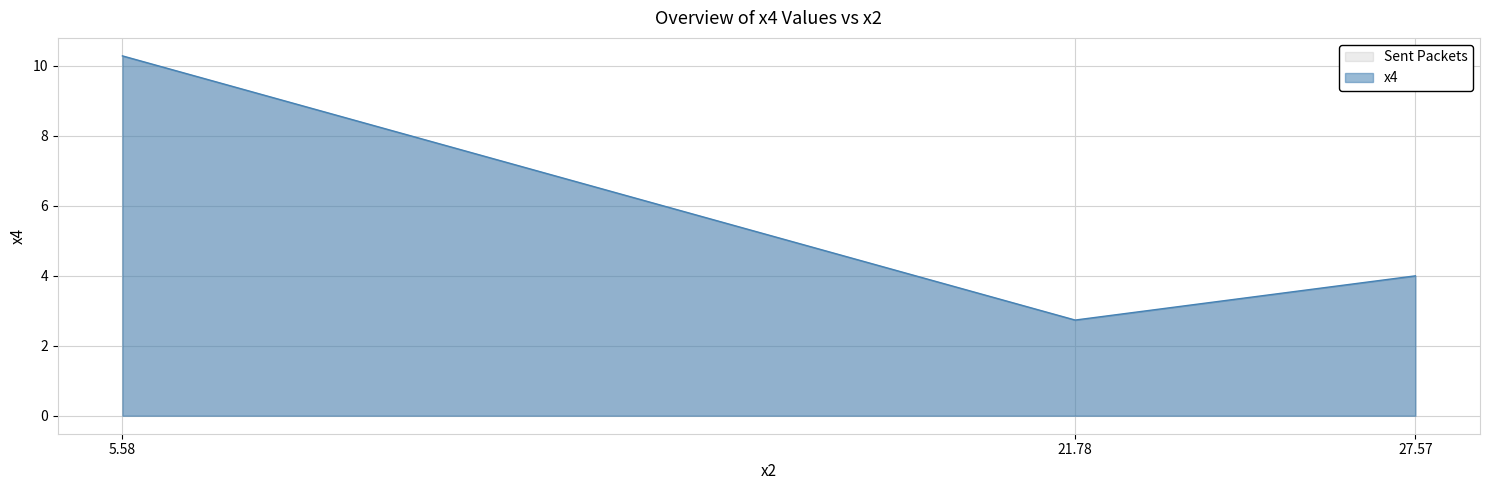

How many lines are shown in the chart?

1